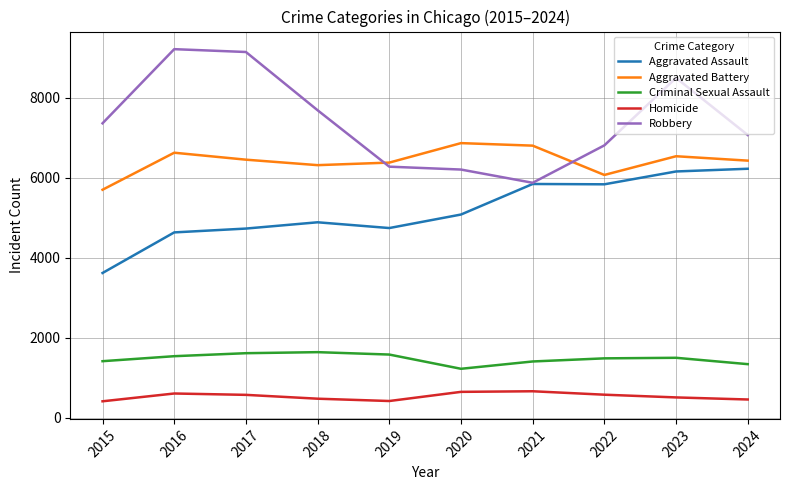

List the series in order of their peak value, highest first.

Robbery, Aggravated Battery, Aggravated Assault, Criminal Sexual Assault, Homicide